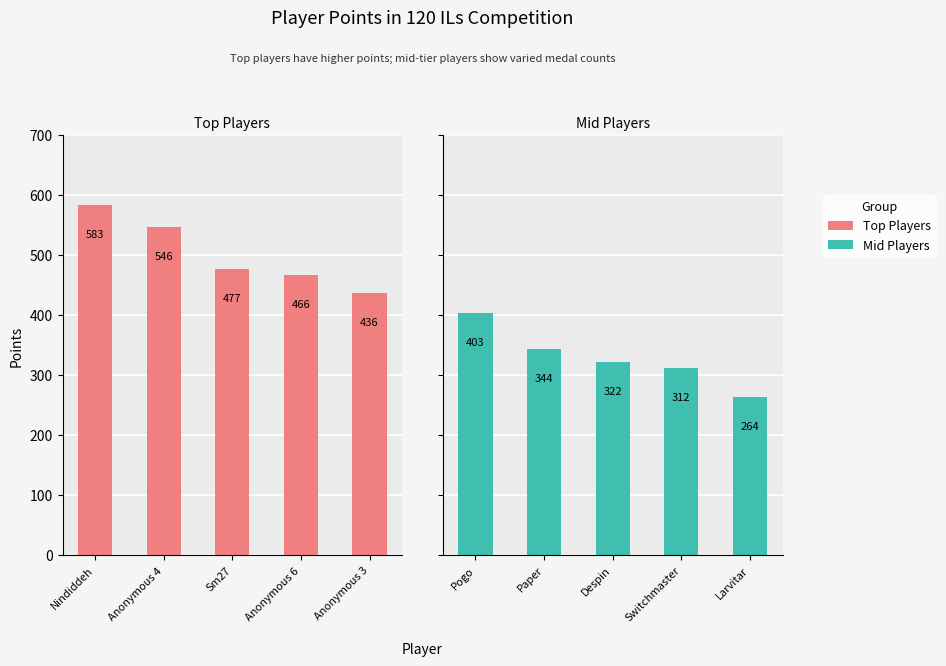

How many data points in Mid Players are less than 322?

2